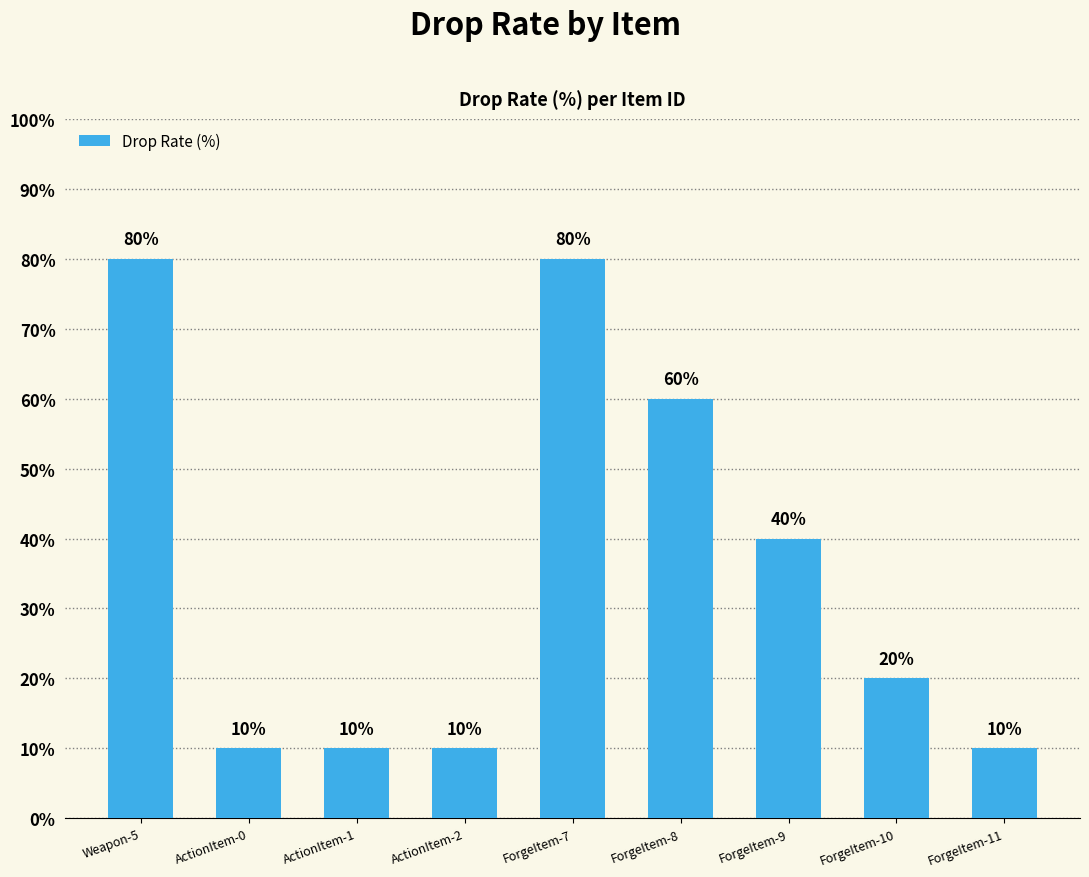

What is the smallest value displayed?

10